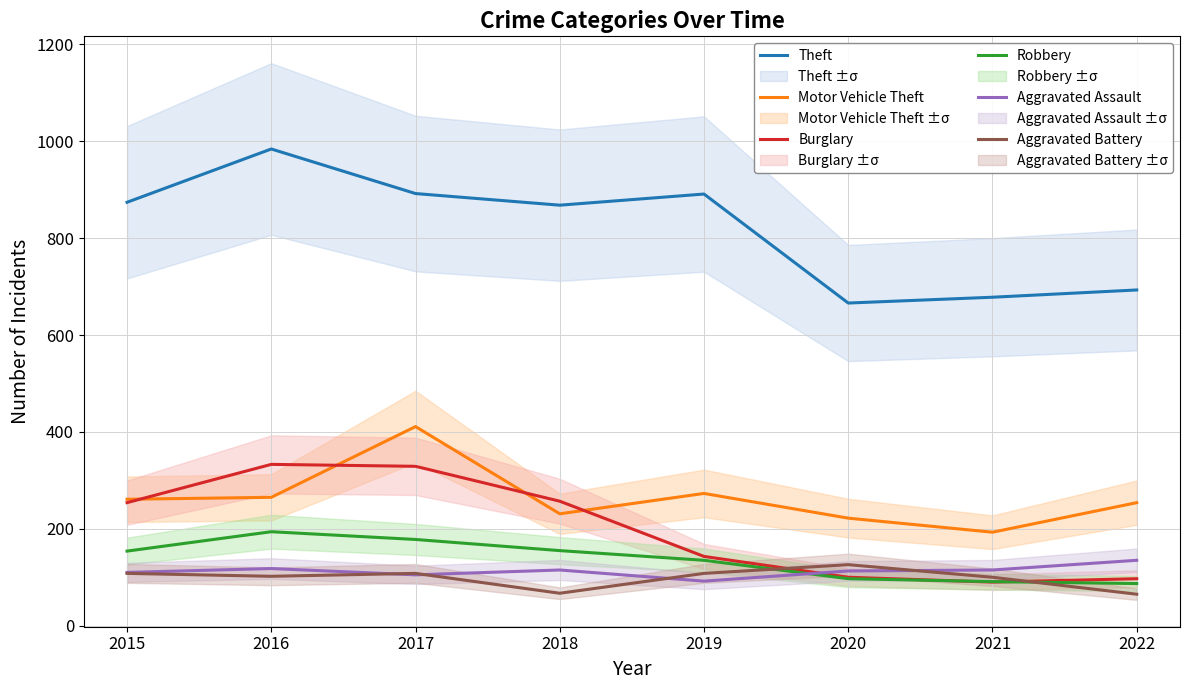

At which label does Aggravated Assault first exceed 115?

2016